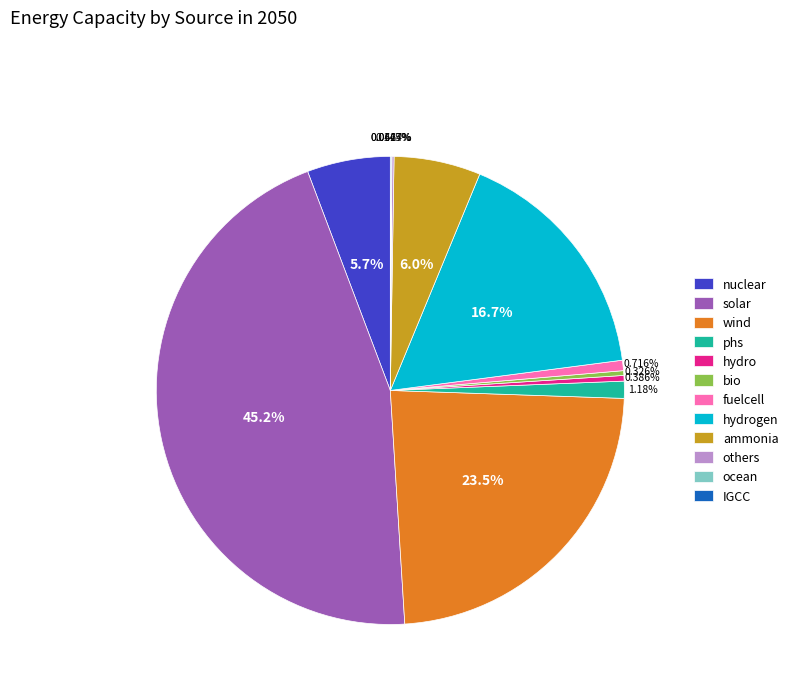

To the nearest percent, what is the combined percentage of solar and ammonia?

51%